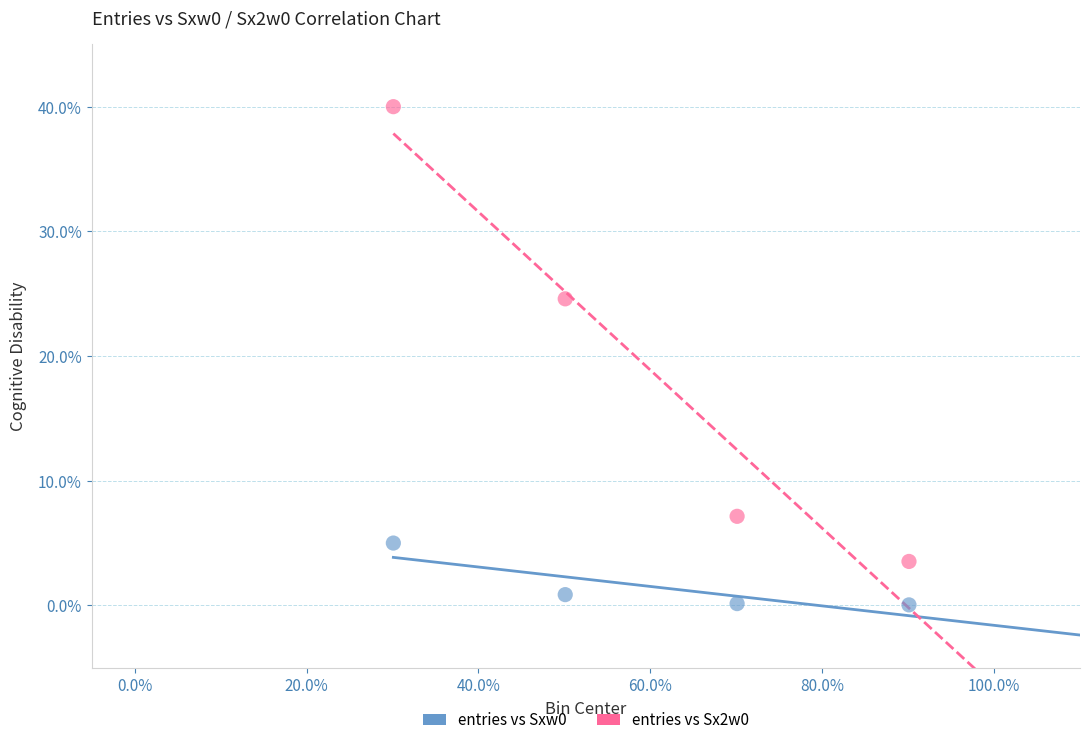

What is the X range (max minus min) for the scatter plot?

60.0